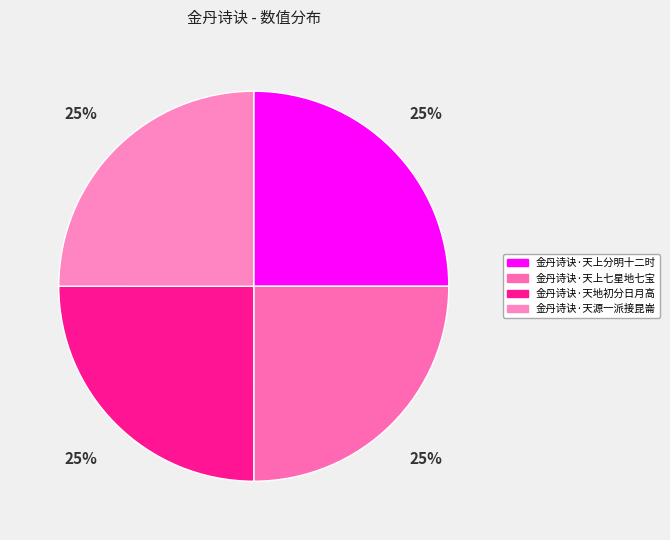

Does 金丹诗诀·天上分明十二时 account for over 50% of the chart?

No